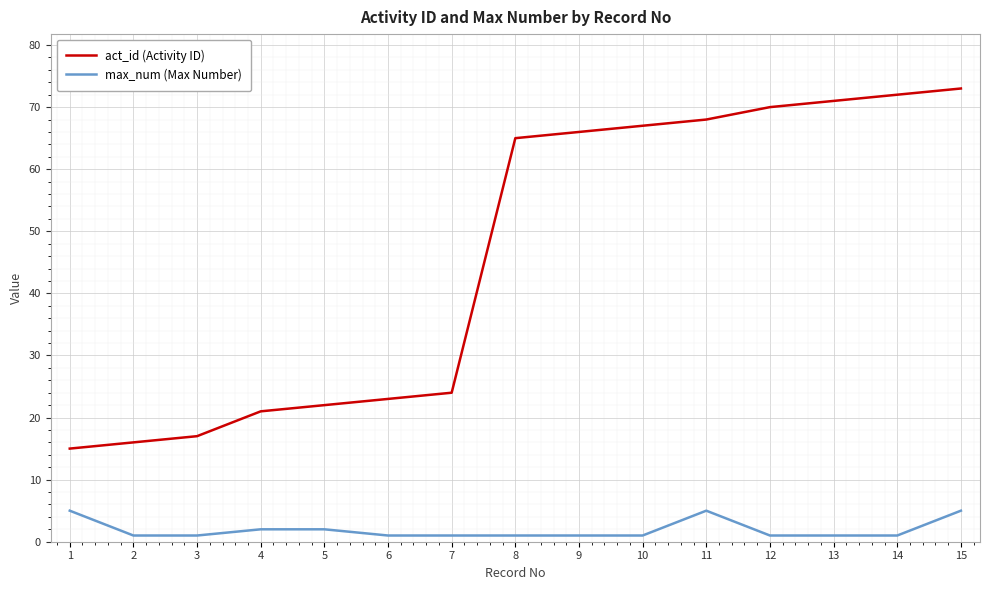

At 9, list the series in order from largest to smallest.

act_id (Activity ID), max_num (Max Number)